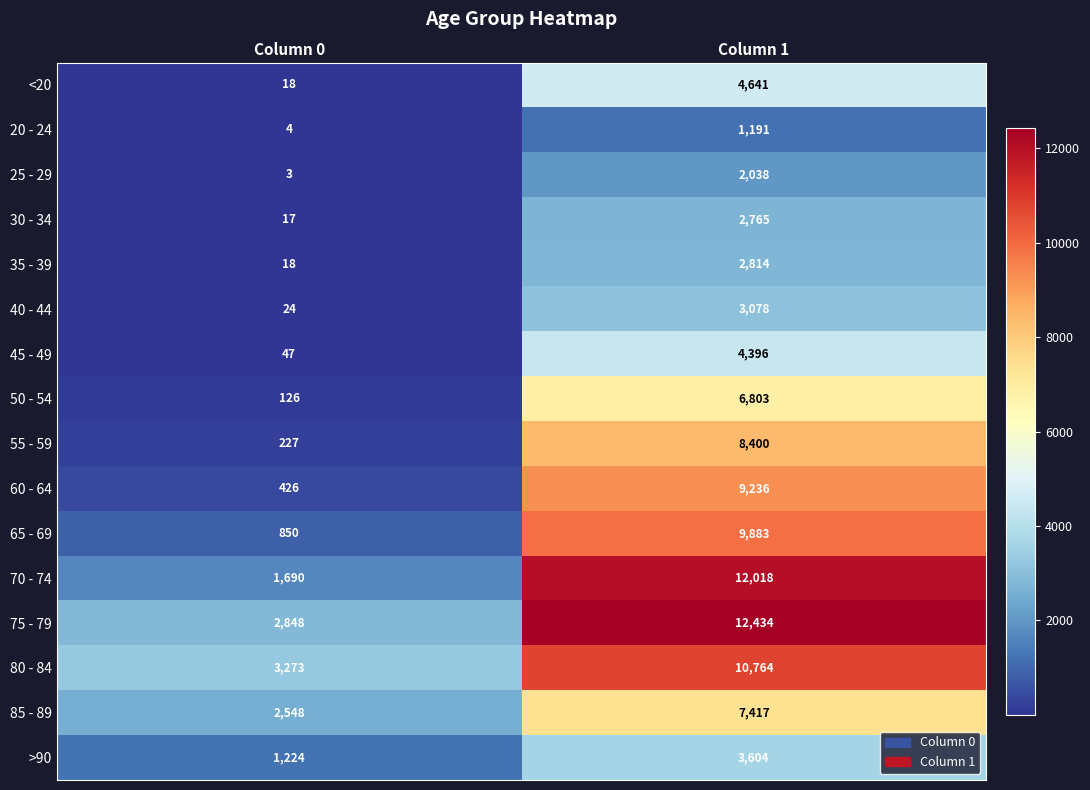

At how many categories does at least one series exceed 5201?

1